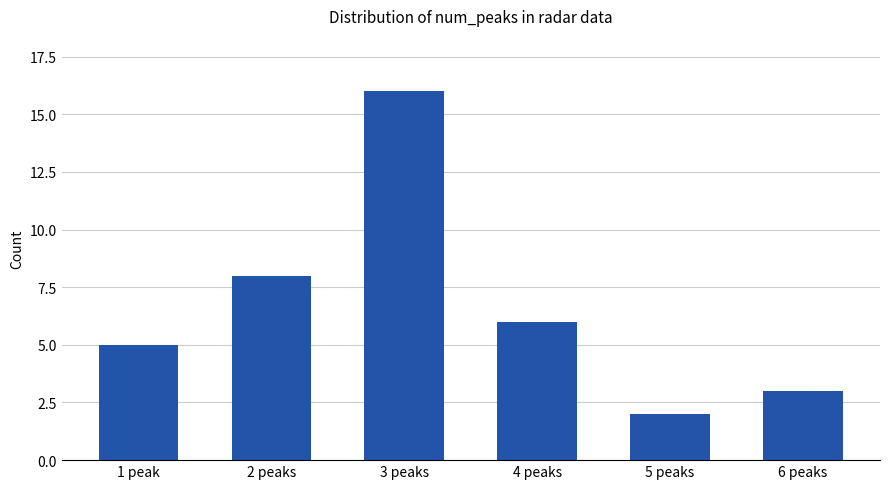

What is the sum of all values?

40